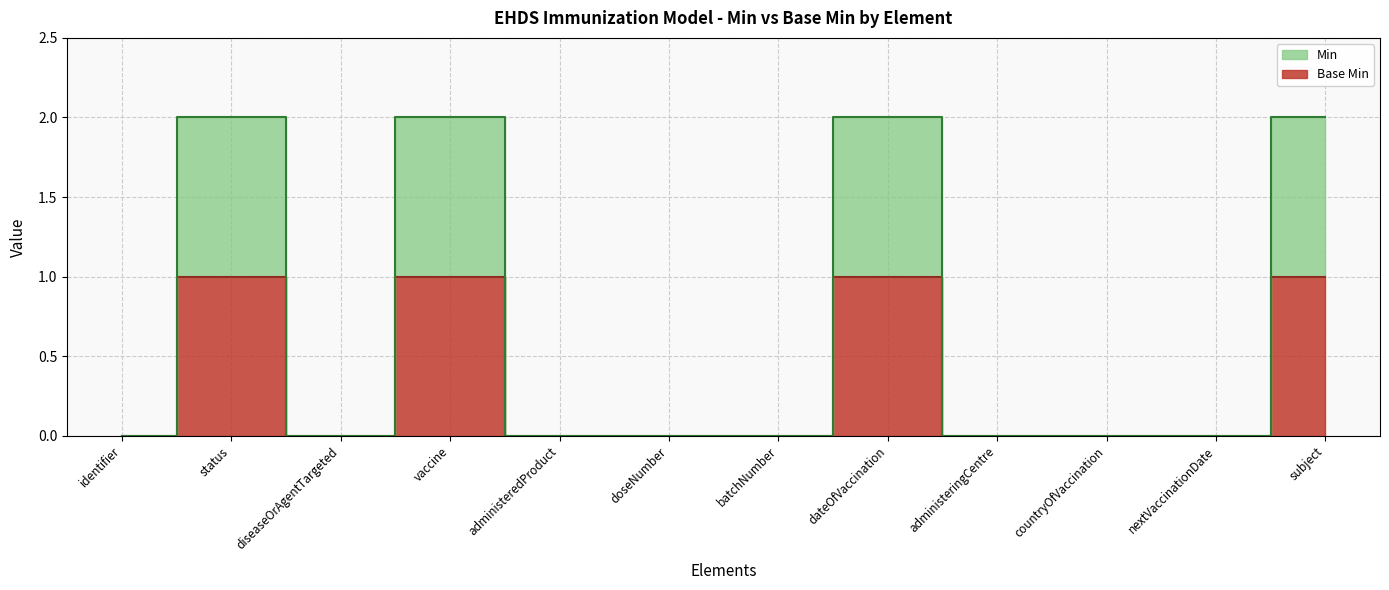

The value of Base Min at dateOfVaccination is 1. True or false?

True